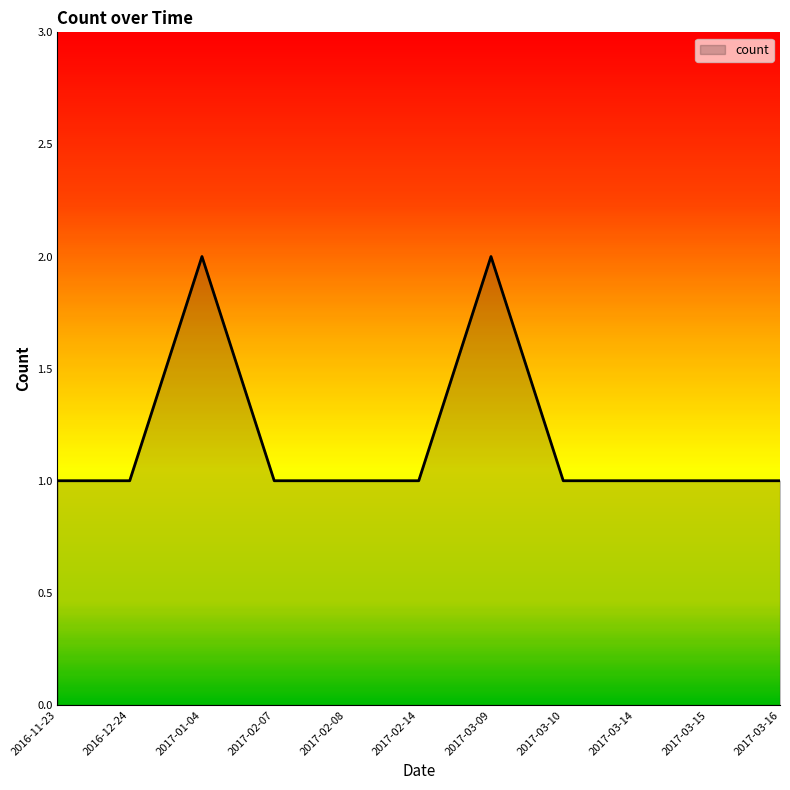

What is the change in value from 2017-02-14 to 2017-03-09?

+1